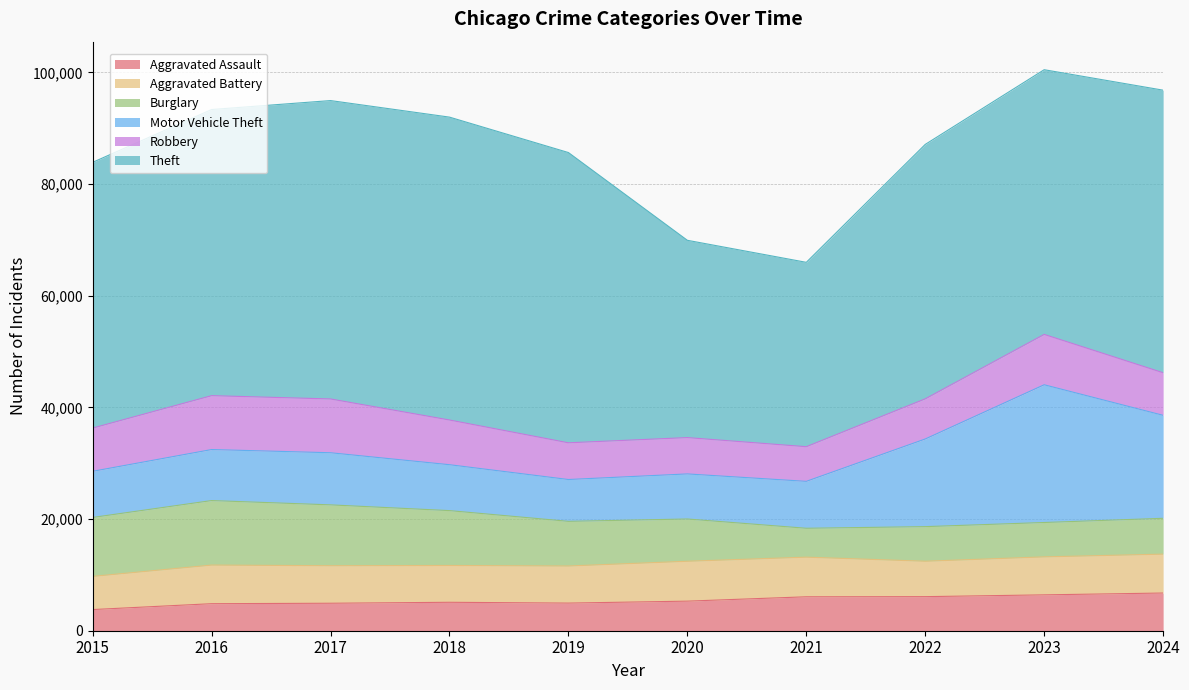

Reading left to right, what are all the values shown in this chart?

Aggravated Assault: 2015=3789	2016=4841	2017=4922	2018=5094	2019=4950	2020=5298	2021=6078	2022=6103	2023=6425	2024=6752
Aggravated Battery: 2015=5946	2016=6919	2017=6722	2018=6595	2019=6644	2020=7147	2021=7100	2022=6346	2023=6805	2024=6968
Burglary: 2015=10555	2016=11556	2017=10901	2018=9827	2019=7999	2020=7571	2021=5175	2022=6196	2023=6156	2024=6420
Motor Vehicle Theft: 2015=8267	2016=9138	2017=9336	2018=8223	2019=7494	2020=8072	2021=8405	2022=15702	2023=24673	2024=18447
Robbery: 2015=7745	2016=9654	2017=9635	2018=8008	2019=6576	2020=6508	2021=6208	2022=7190	2023=9022	2024=7627
Theft: 2015=47599	2016=51255	2017=53450	2018=54255	2019=51993	2020=35341	2021=33024	2022=45577	2023=47413	2024=50615